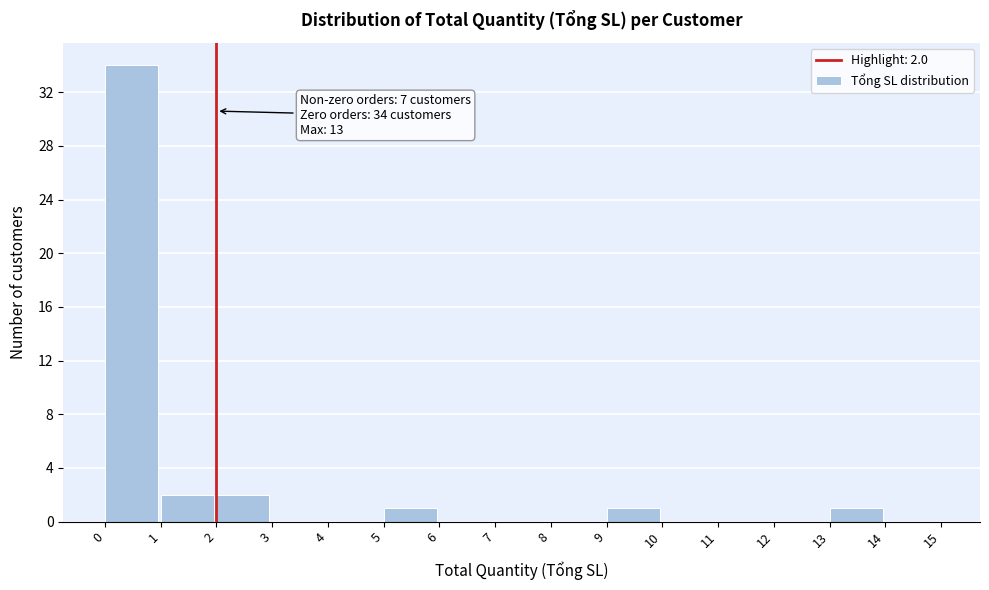

Over which range of the x-axis is the bar tallest?

0 to 1